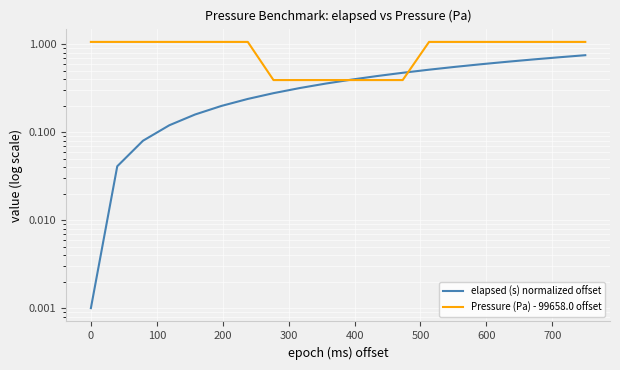

What is the difference between the maximum and minimum values in the elapsed (s) normalized offset series?

0.8